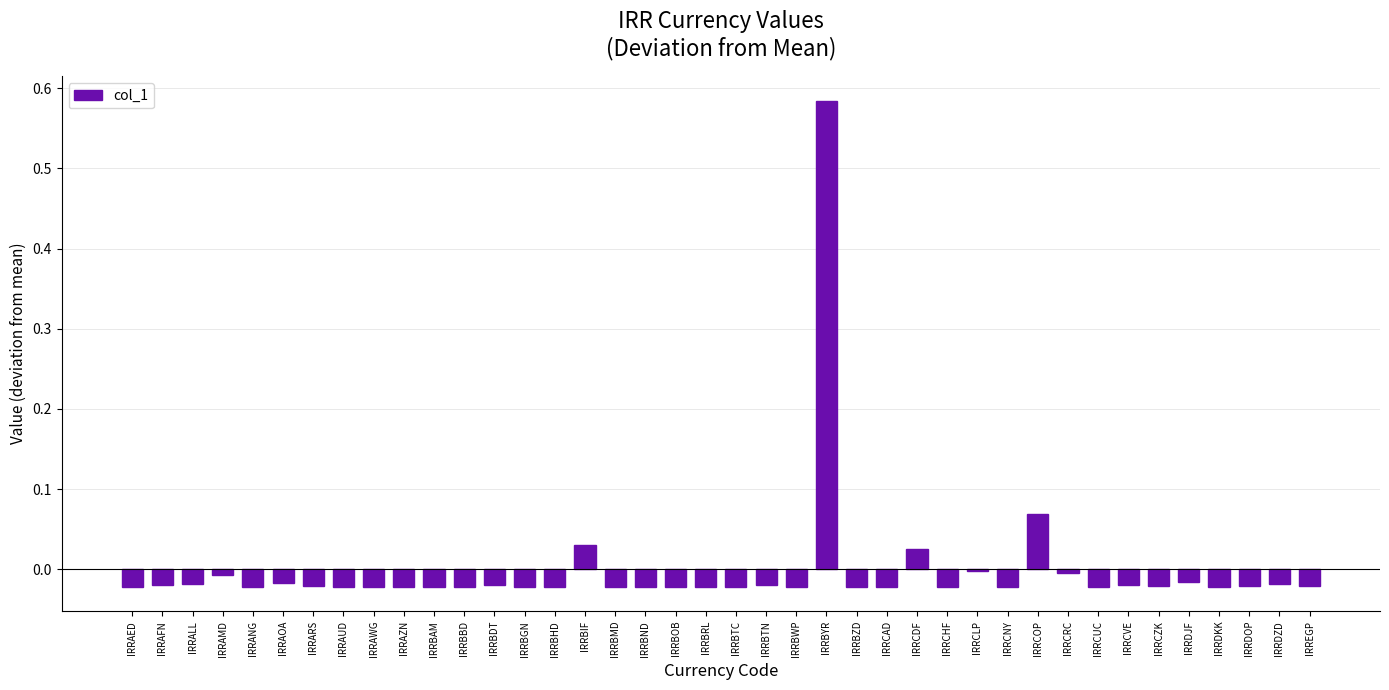

What is the label of the 31st bar from the right?

IRRAZN